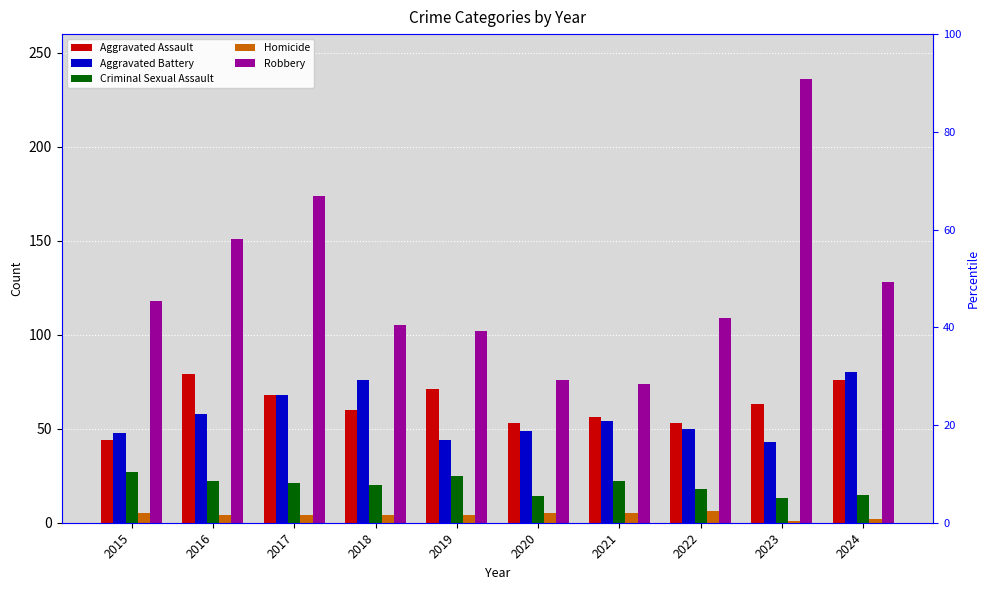

Which series has the largest total across all categories?

Robbery